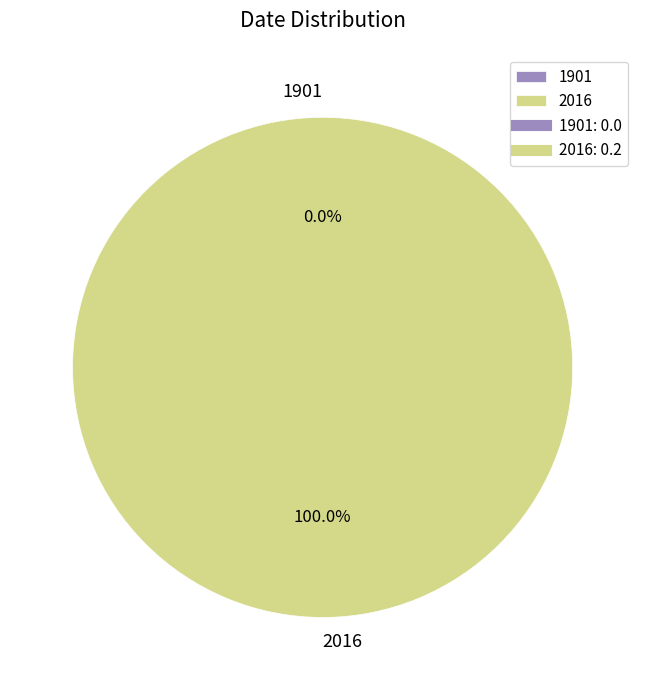

The 2016 slice represents 86% of the pie. True or false?

False